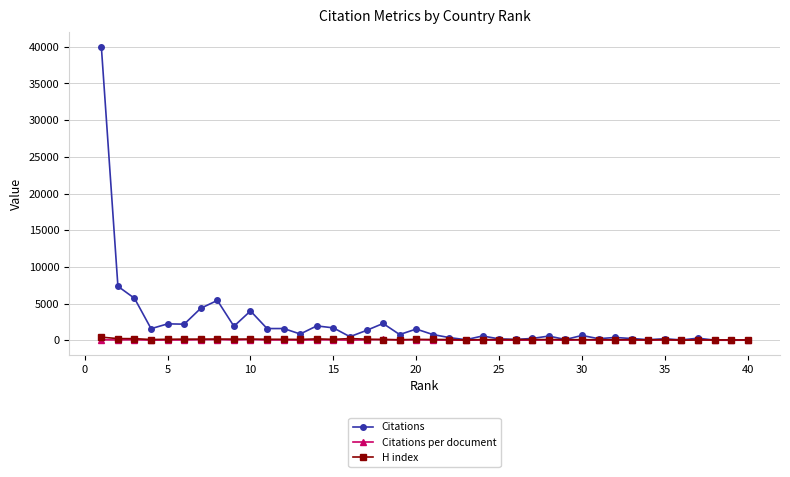

What is the value of the Citations point at the 1st from the left?

40012.0